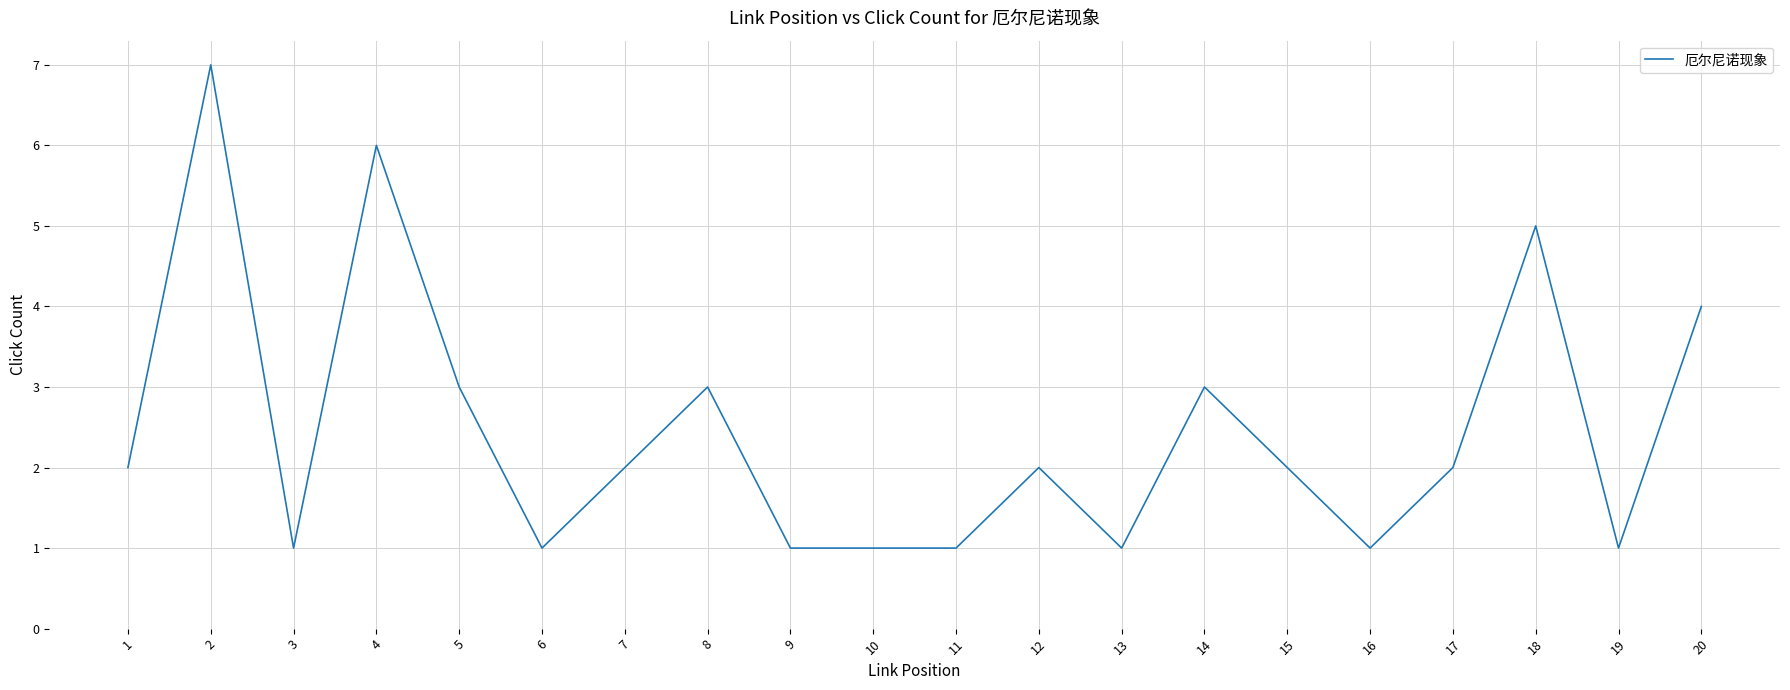

True or false: the data shows 0 at 11.

False